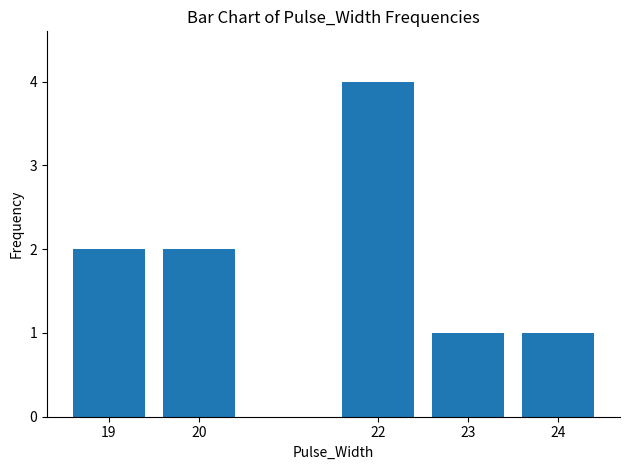

Reading left to right, transcribe all the data shown in this chart.

2	2	4	1	1